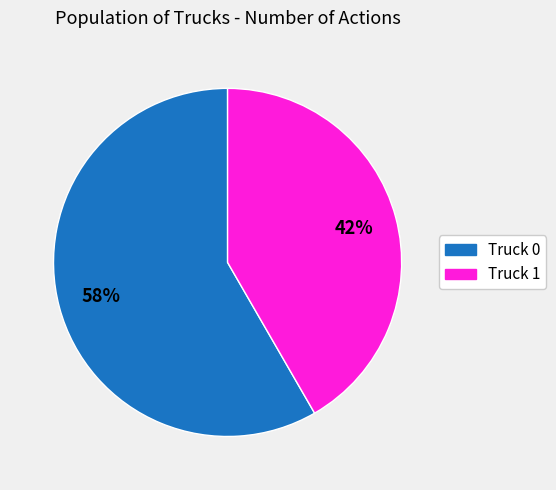

Rank the categories by value from lowest to highest.

Truck 1, Truck 0